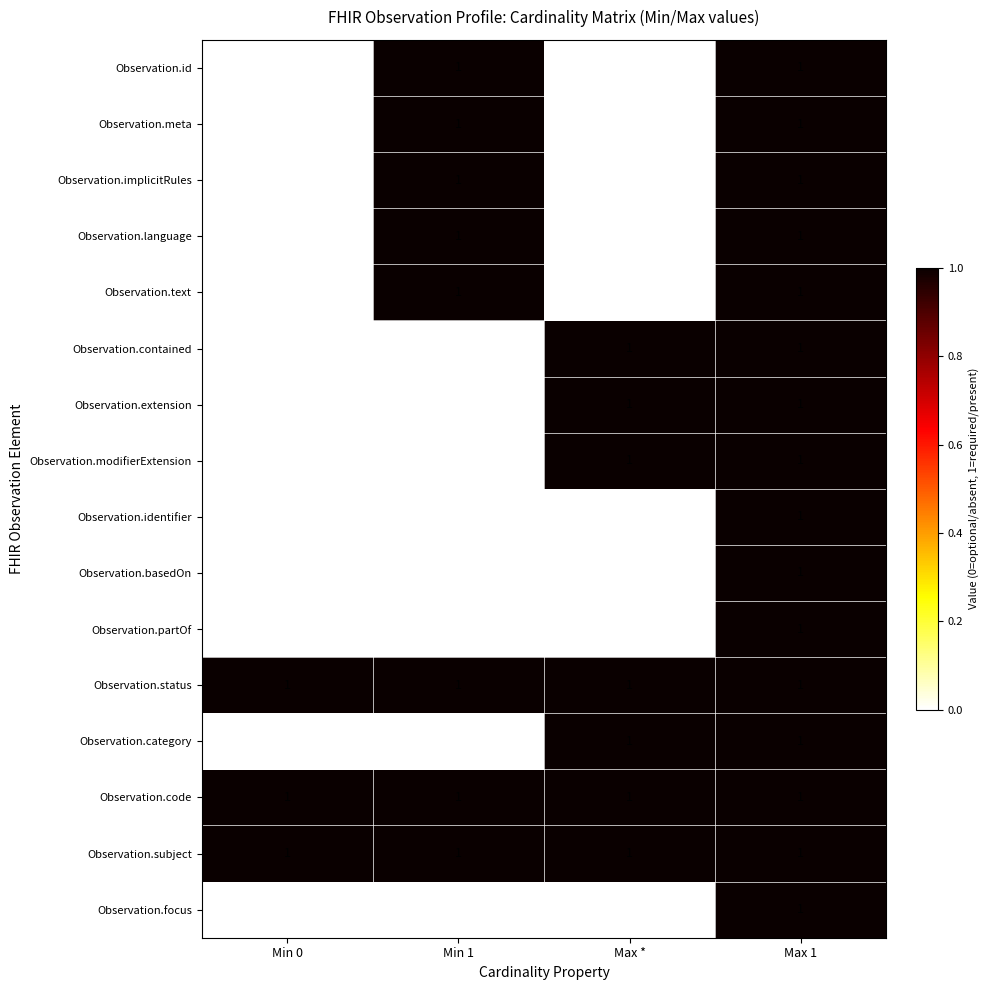

What is the total value across all series at Min 1?

8